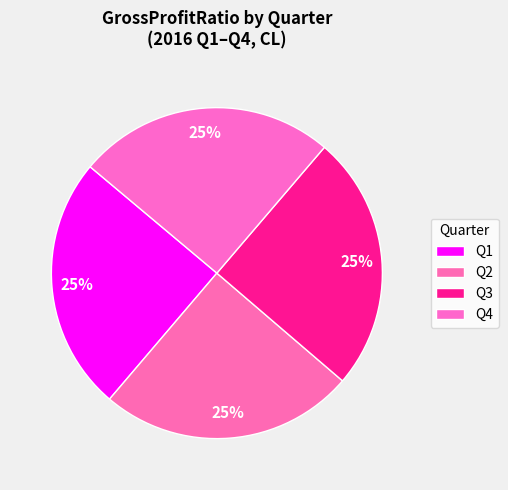

Which category has the smallest portion of the pie?

Q1